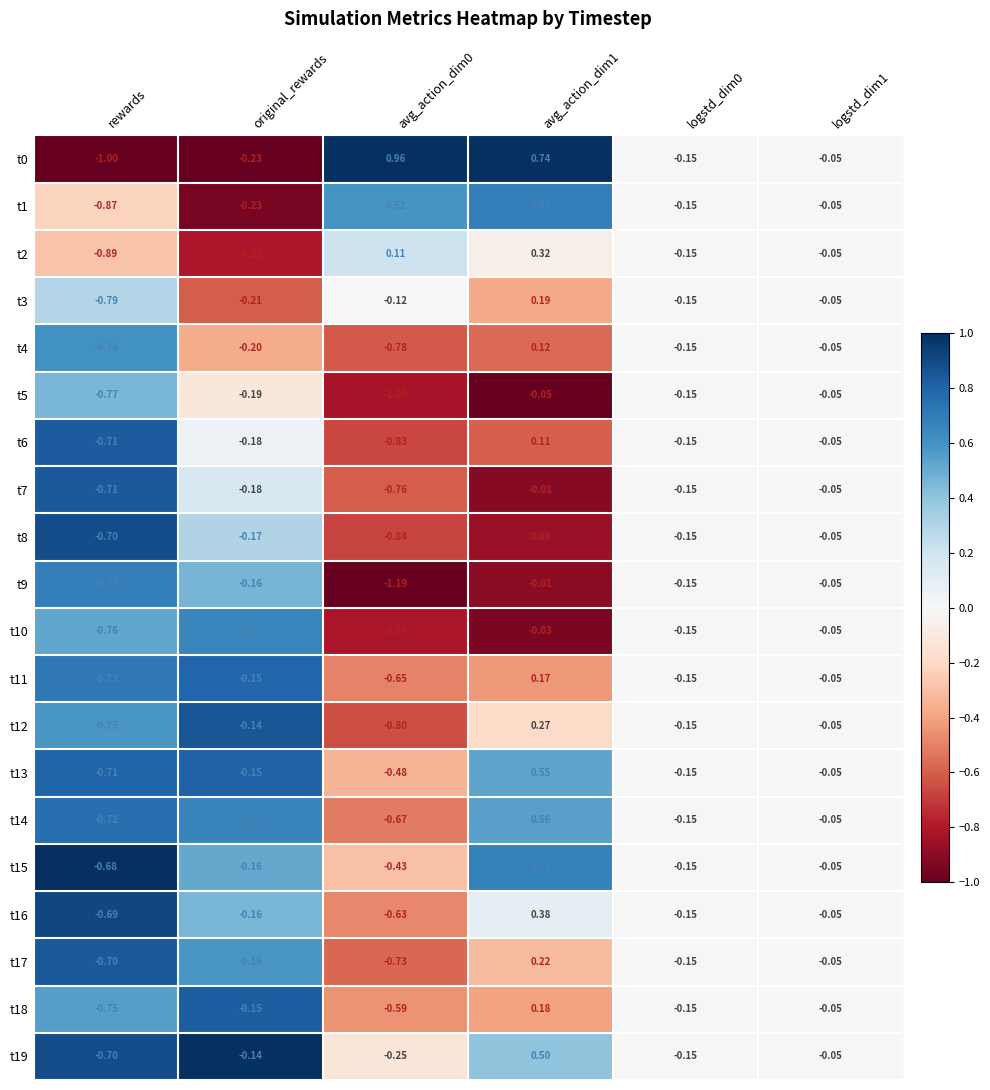

Is the value of t19 at original_rewards greater than the value of t8 at avg_action_dim1?

No